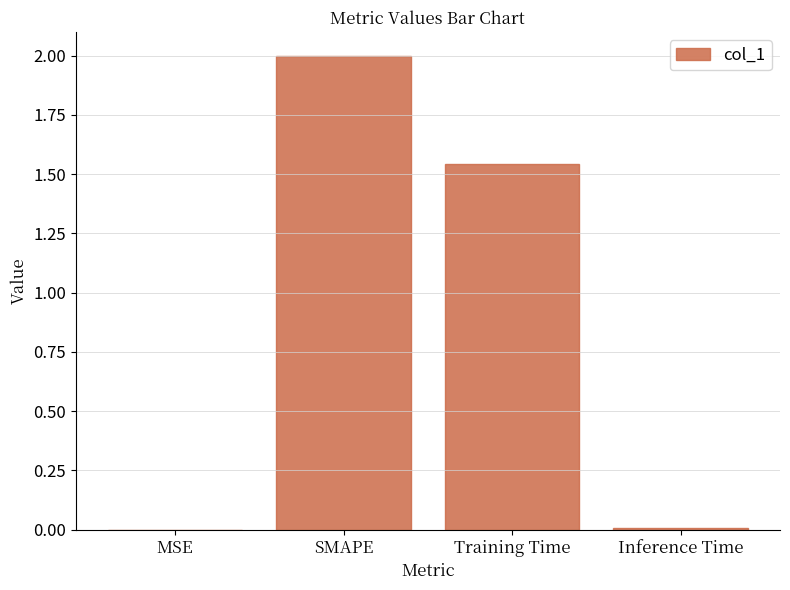

Is it true that the value at MSE is 0.0?

True